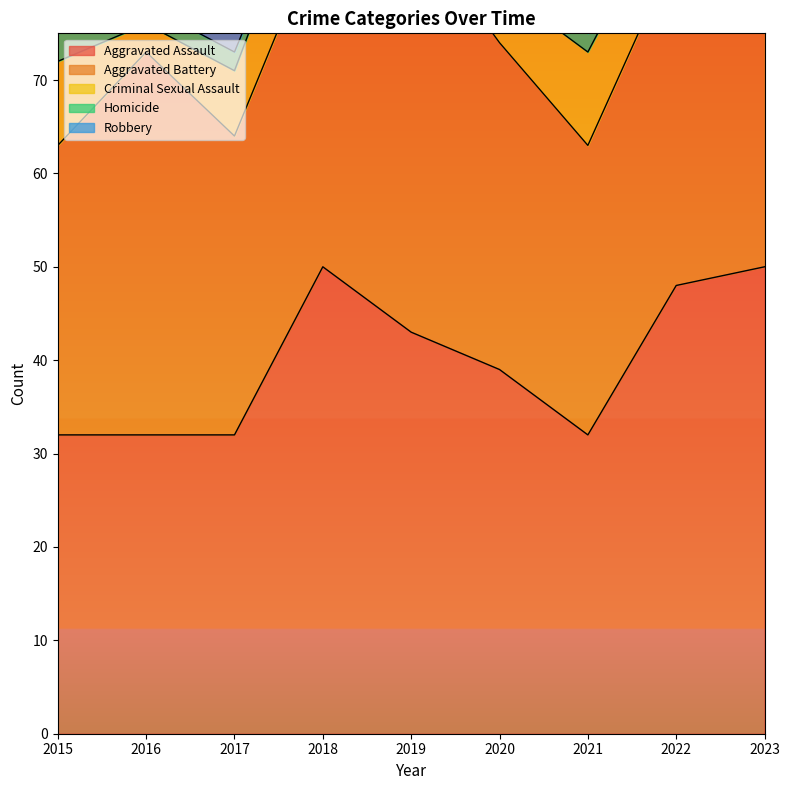

What are all the series names shown in the legend?

Aggravated Assault, Aggravated Battery, Criminal Sexual Assault, Homicide, Robbery